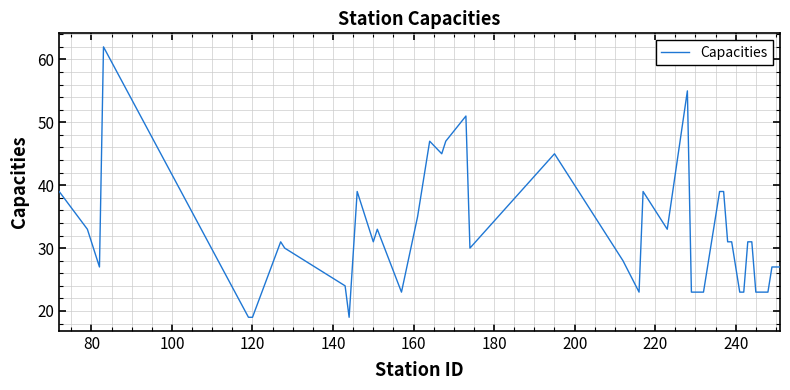

What is the difference between the maximum and minimum values?

43